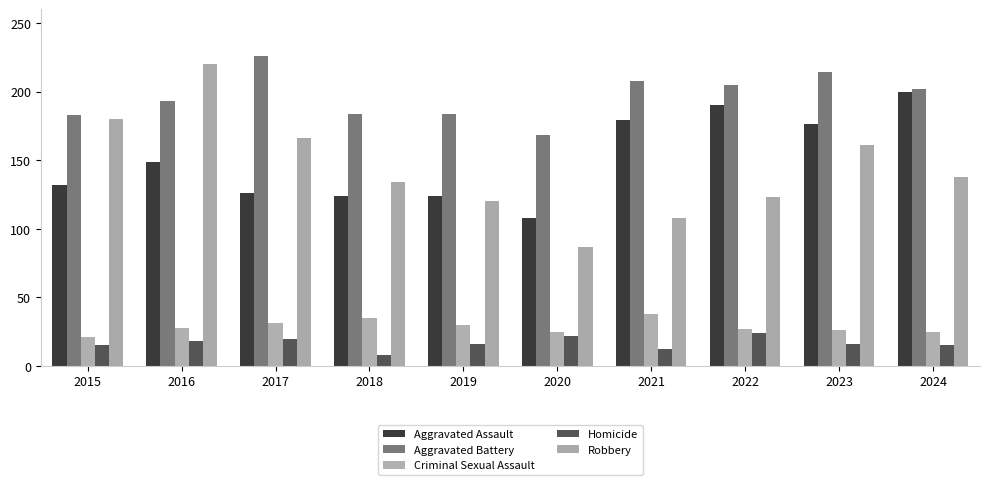

What is the average value of the Aggravated Assault series?

151